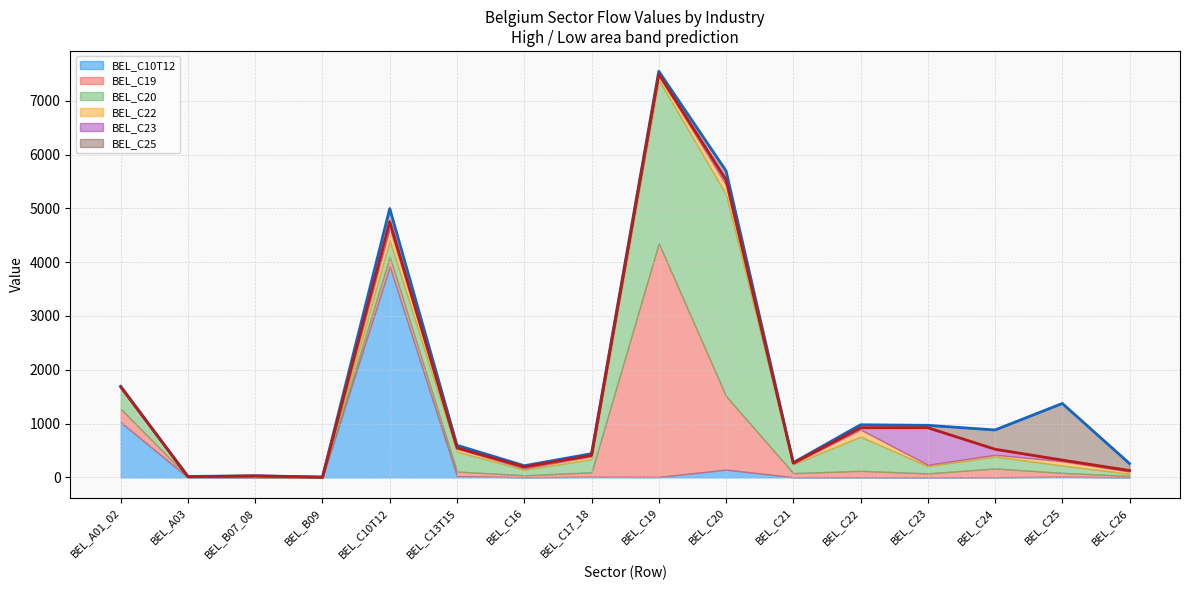

What position from the left is BEL_B09?

4